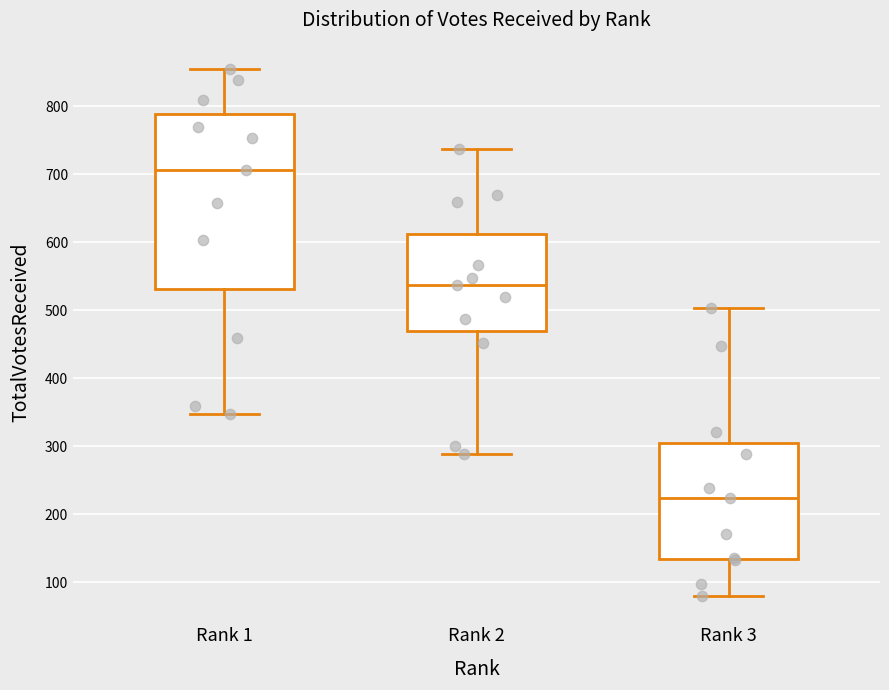

Which box is the tallest, from its lower edge to its upper edge?

Rank 1